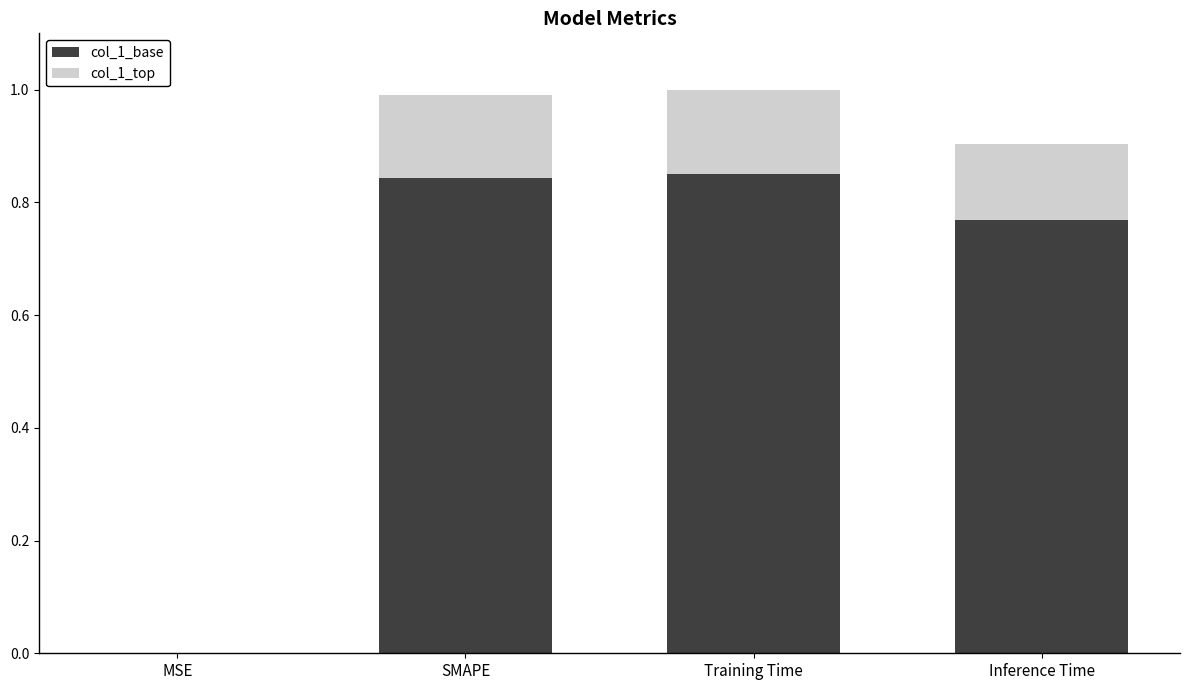

What is the total value across all series at Inference Time?

0.9